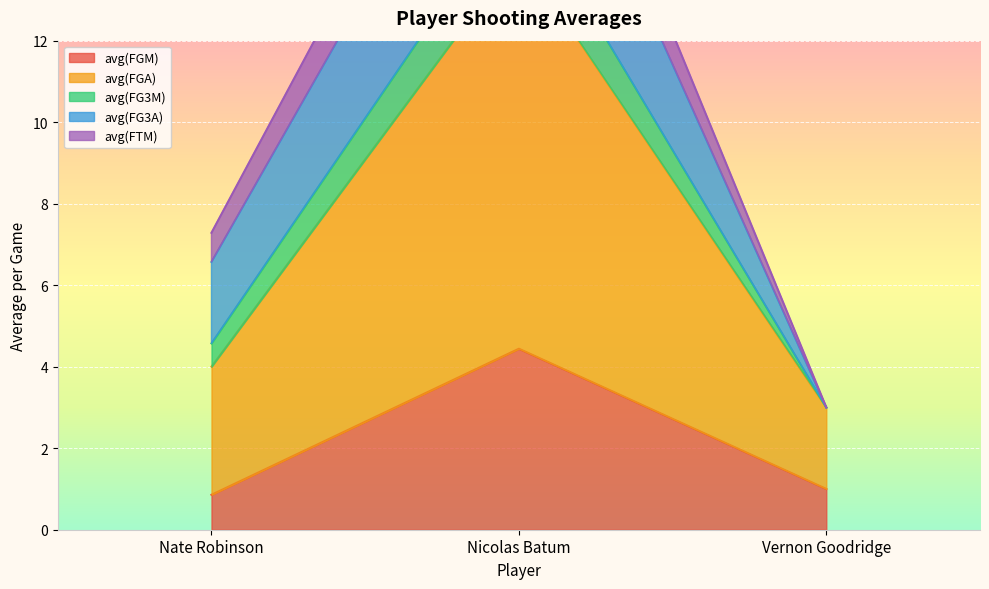

What is the minimum value shown in the chart?

0.9